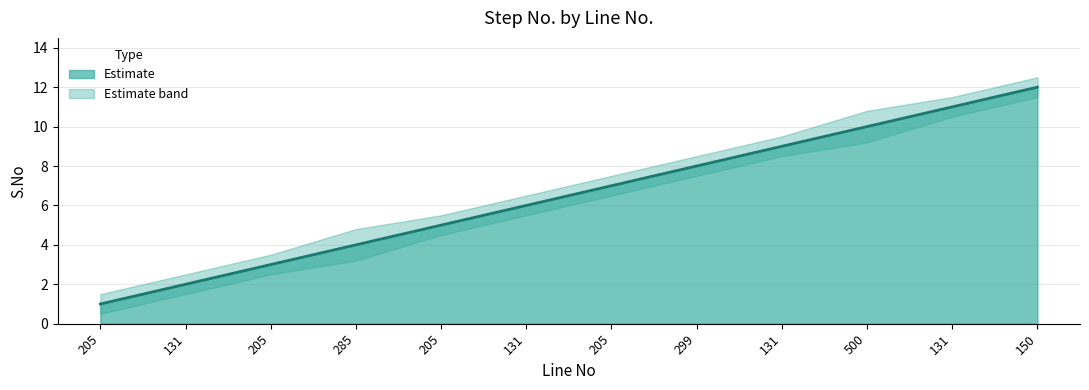

Does the chart have visible grid lines?

Yes